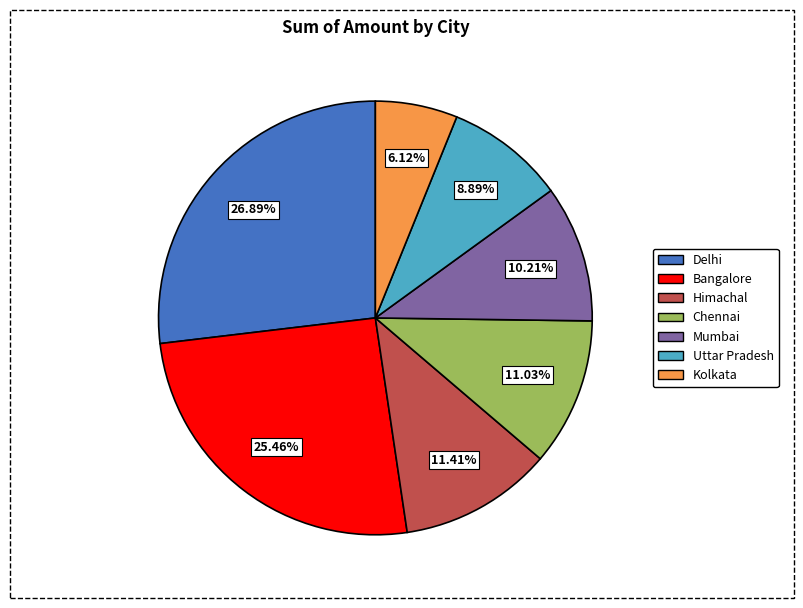

How many slices are in this pie chart?

7